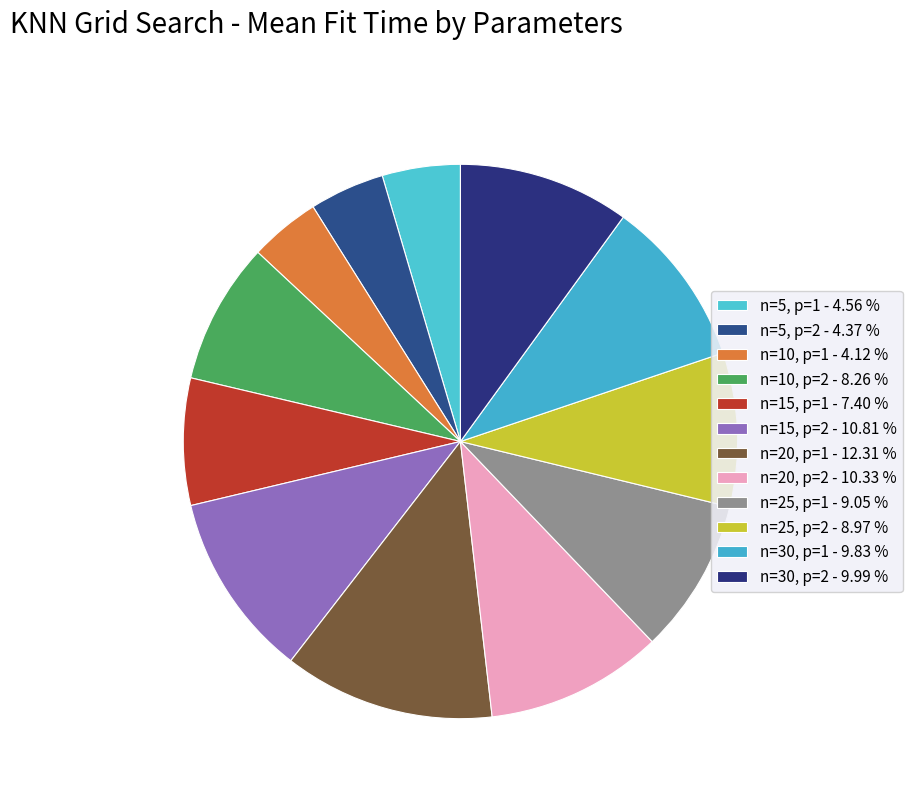

True or false: n=30, p=2 accounts for 10% of the total.

True